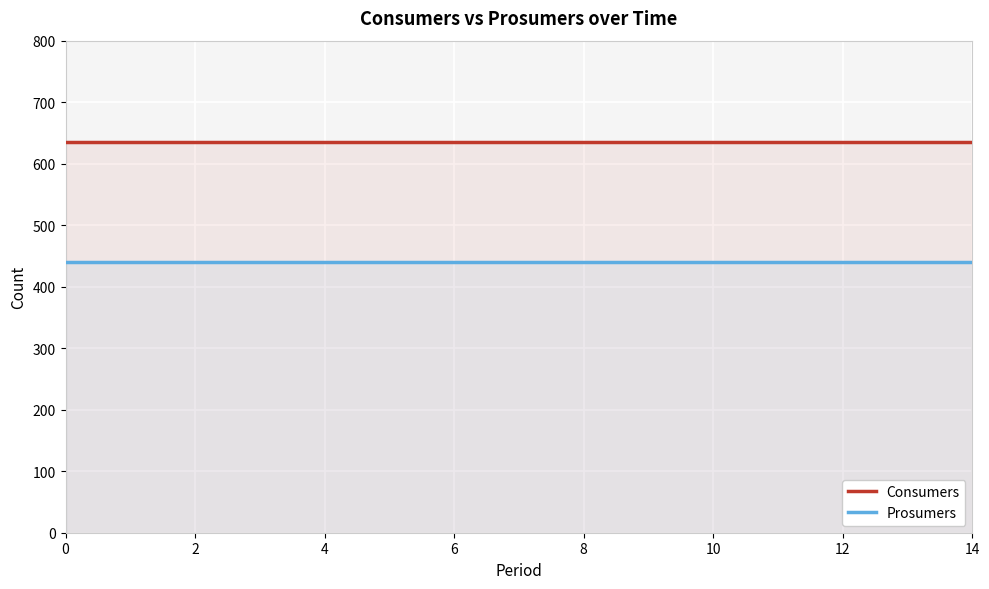

Rank the series at 9 from lowest to highest value.

Prosumers, Consumers